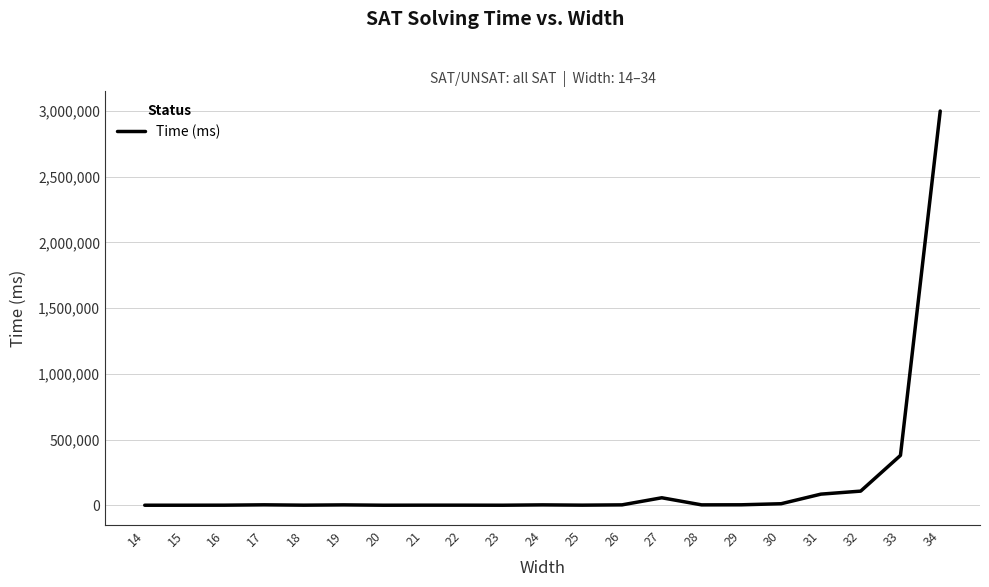

What is the difference between the second highest and second lowest values?

378740